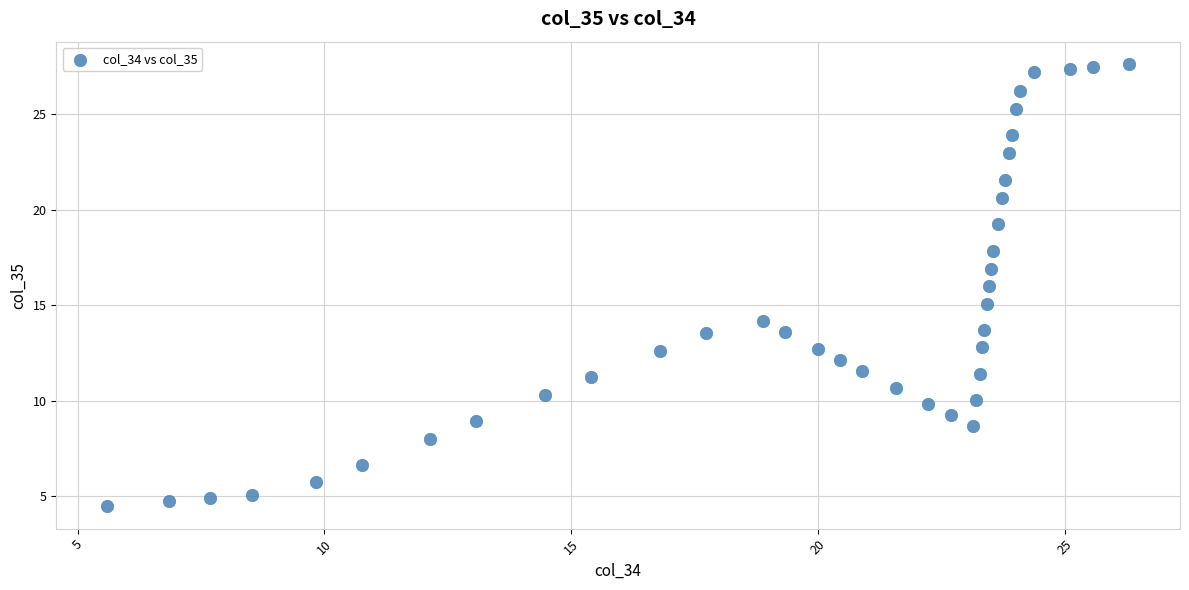

What is the range of Y values (max minus min)?

23.2